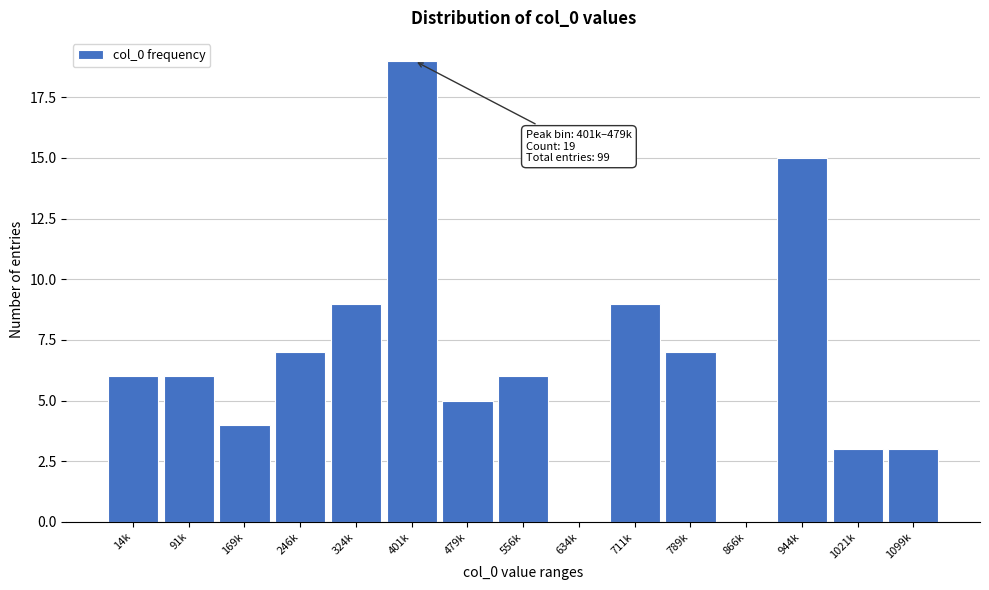

Reading left to right, transcribe all the data shown in this chart.

14k=6	91k=6	169k=4	246k=7	324k=9	401k=19	479k=5	556k=6	634k=0	711k=9	789k=7	866k=0	944k=15	1021k=3	1099k=3